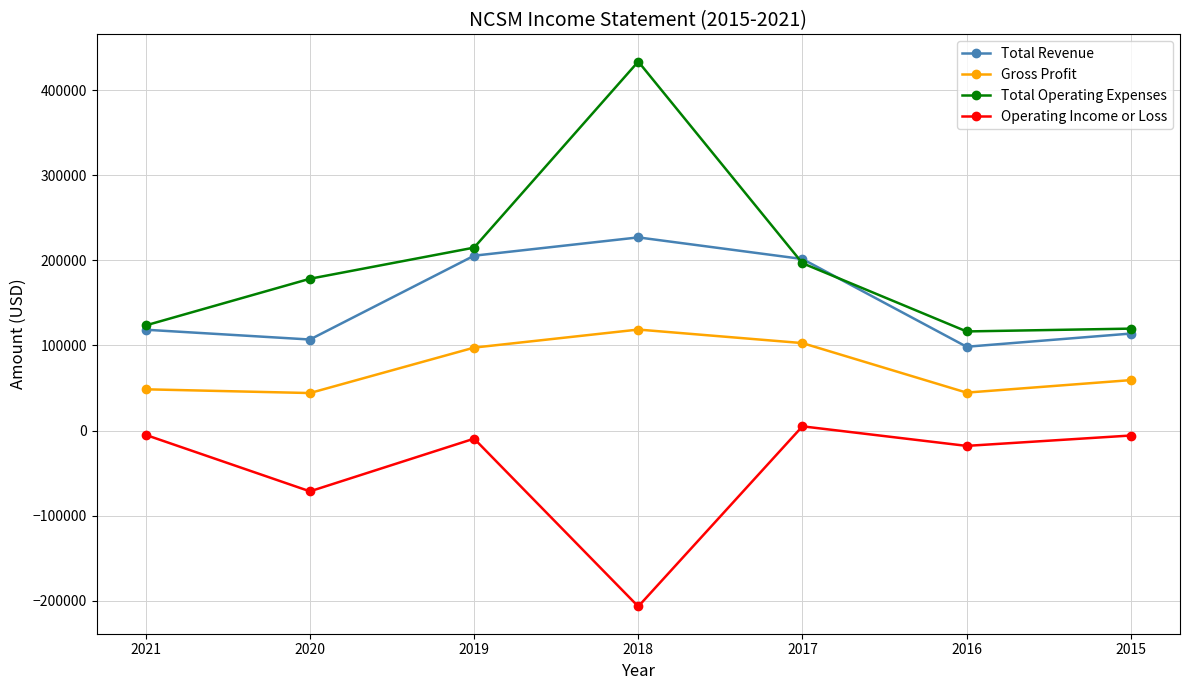

What is the sum of all Total Revenue values?

1072100